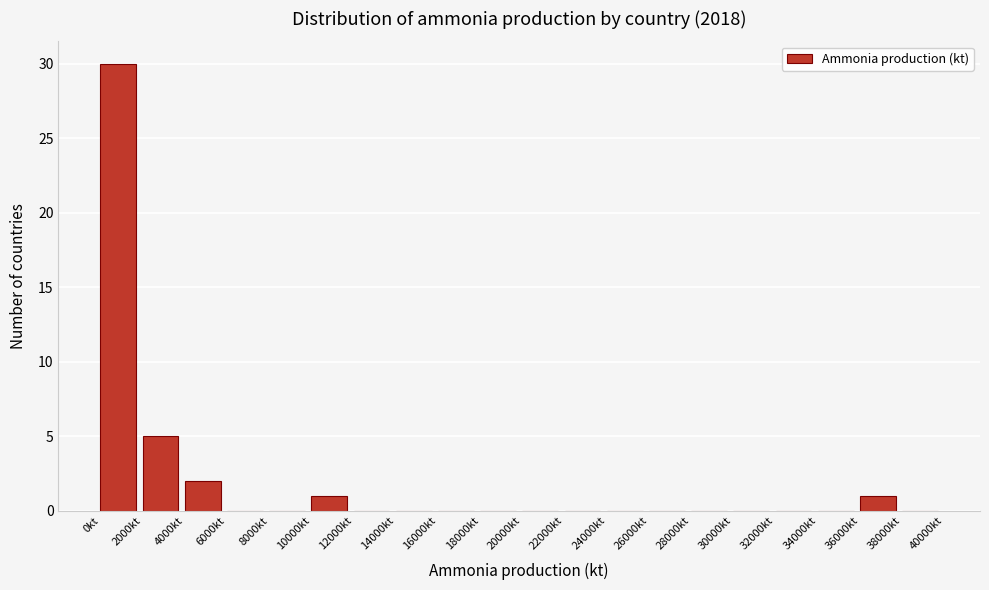

Reading left to right, list every bar in this chart as the range it spans on the x-axis followed by its height. The values are not printed on the chart, so give them approximately, as read against the axis.

0 to 2000: 30
2000 to 4000: 5
4000 to 6000: 2
6000 to 8000: 0
8000 to 10000: 0
10000 to 12000: 1
12000 to 14000: 0
14000 to 16000: 0
16000 to 18000: 0
18000 to 20000: 0
20000 to 22000: 0
22000 to 24000: 0
24000 to 26000: 0
26000 to 28000: 0
28000 to 30000: 0
30000 to 32000: 0
32000 to 34000: 0
34000 to 36000: 0
36000 to 38000: 1
38000 to 40000: 0